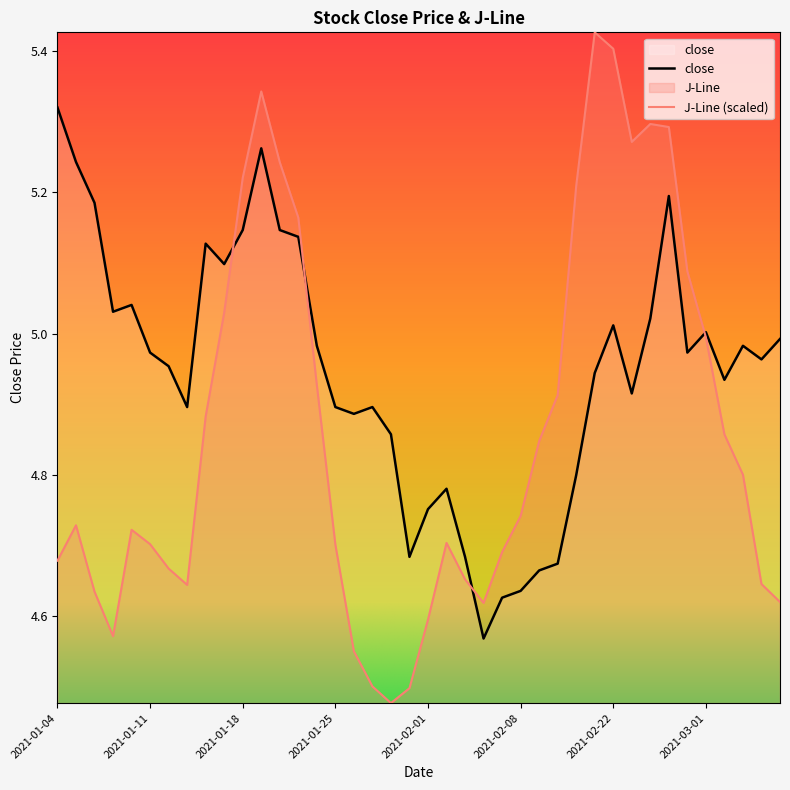

The value of J-Line at 2021-03-03 is 1.1. True or false?

False